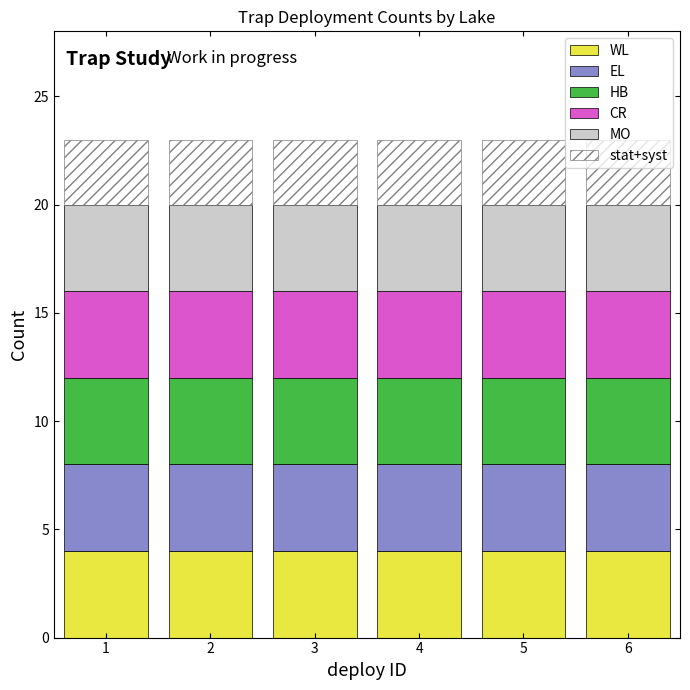

Is it true that WL equals 4 at 6?

True